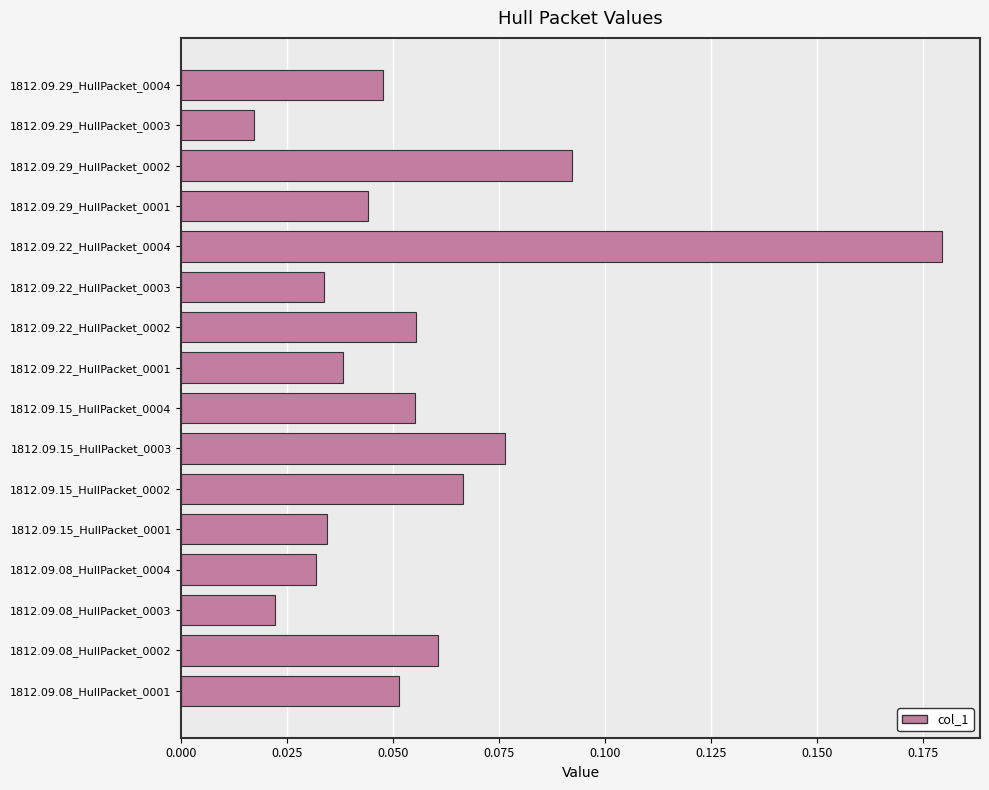

What is the change in value from 1812.09.15_HullPacket_0001 to 1812.09.22_HullPacket_0004?

+0.1